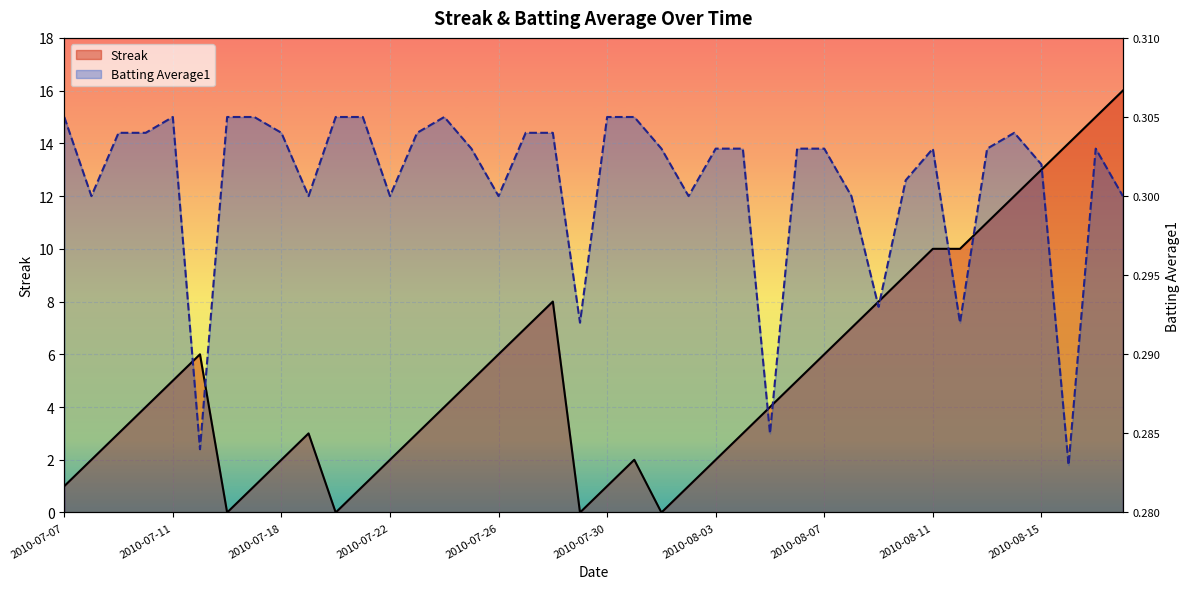

How many positive values does the Streak series have?

36